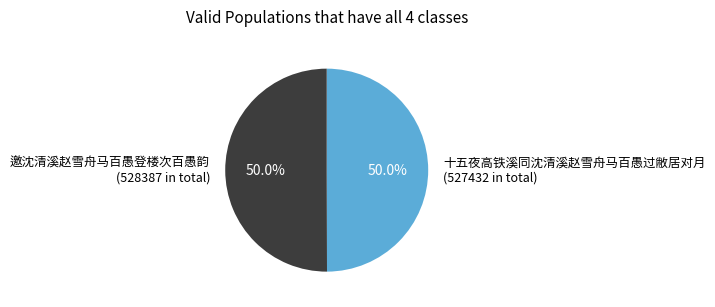

Is it true that 十五夜高铁溪同沈清溪赵雪舟马百愚过敝居对月 is 41% of the pie?

False